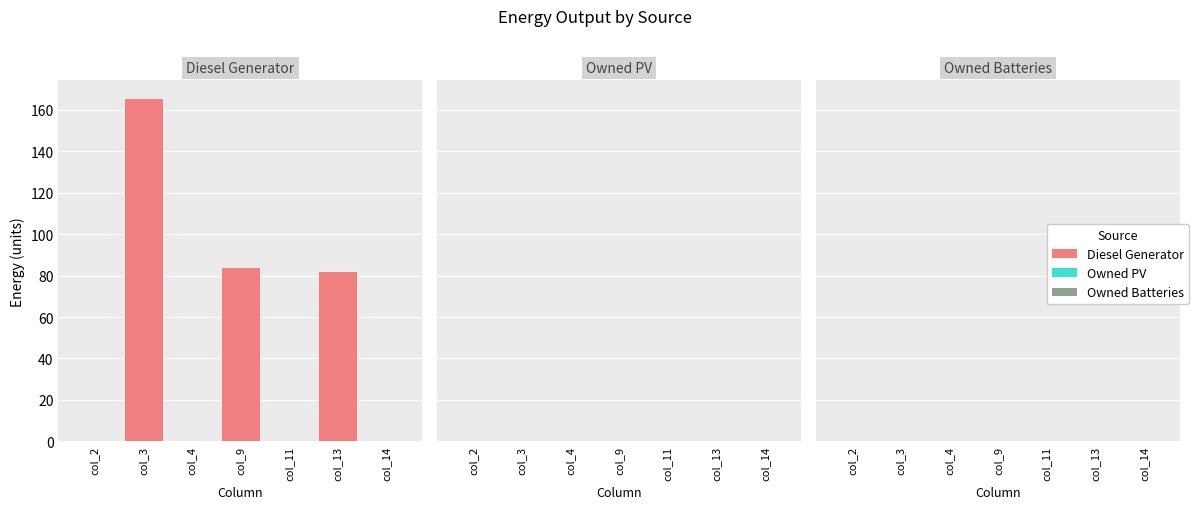

Which has a higher value, col_3 or col_9?

col_3